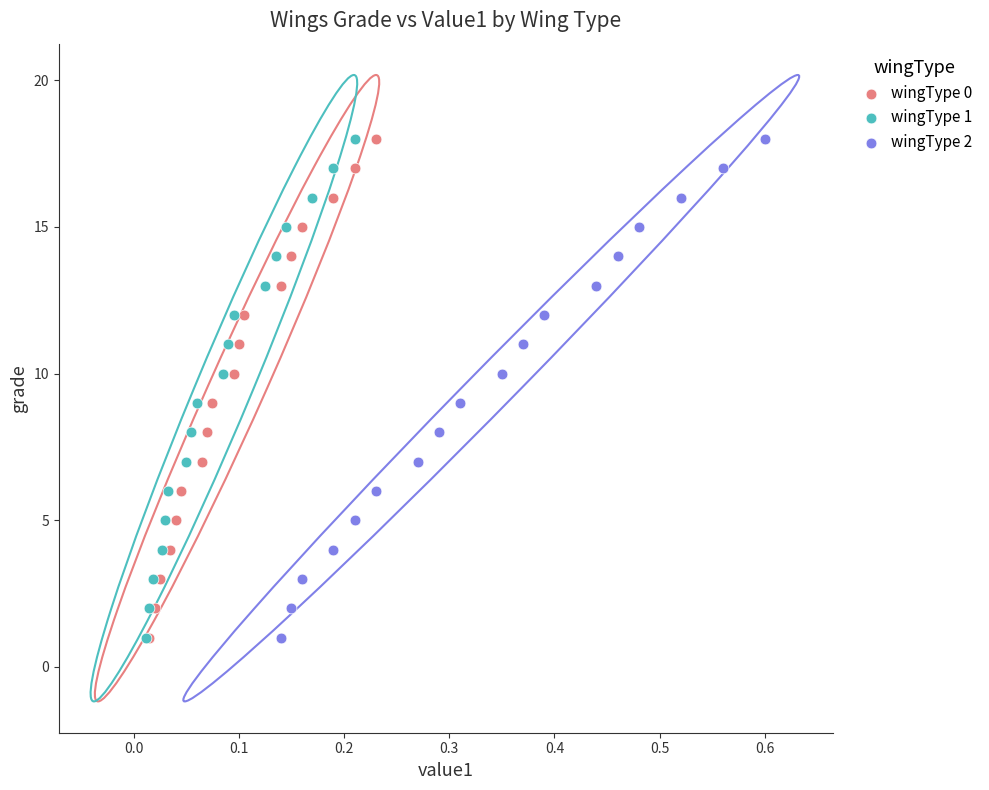

What are all the series names shown in the legend?

wingType 0, wingType 1, wingType 2